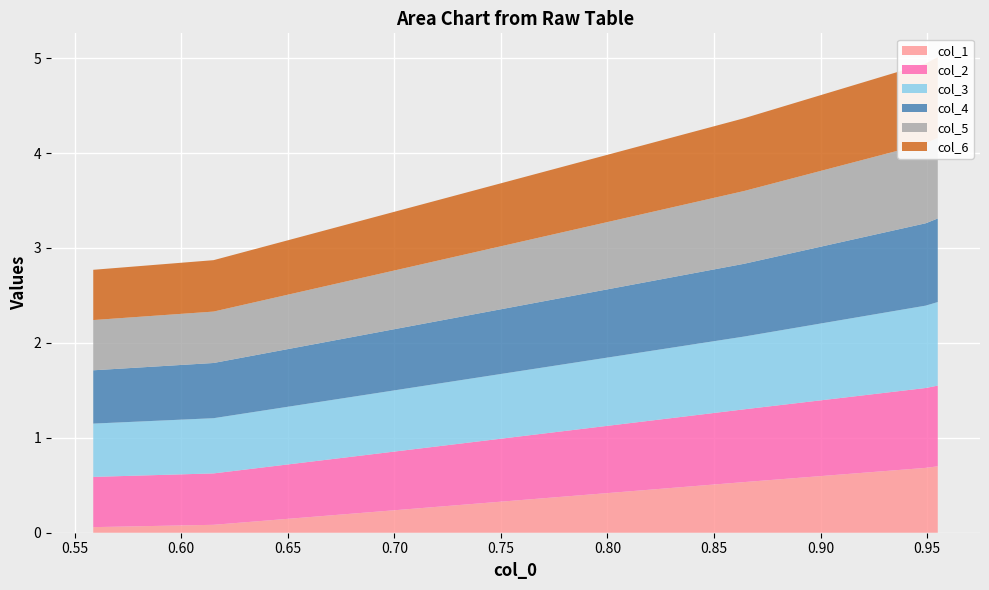

Reading left to right, extract all data points from this chart.

col_1: 0.7	0.7	0.5	0.1	0.1
col_2: 0.8	0.8	0.8	0.5	0.5
col_3: 0.9	0.9	0.8	0.6	0.6
col_4: 0.9	0.9	0.8	0.6	0.6
col_5: 0.8	0.8	0.8	0.5	0.5
col_6: 0.8	0.8	0.8	0.5	0.5